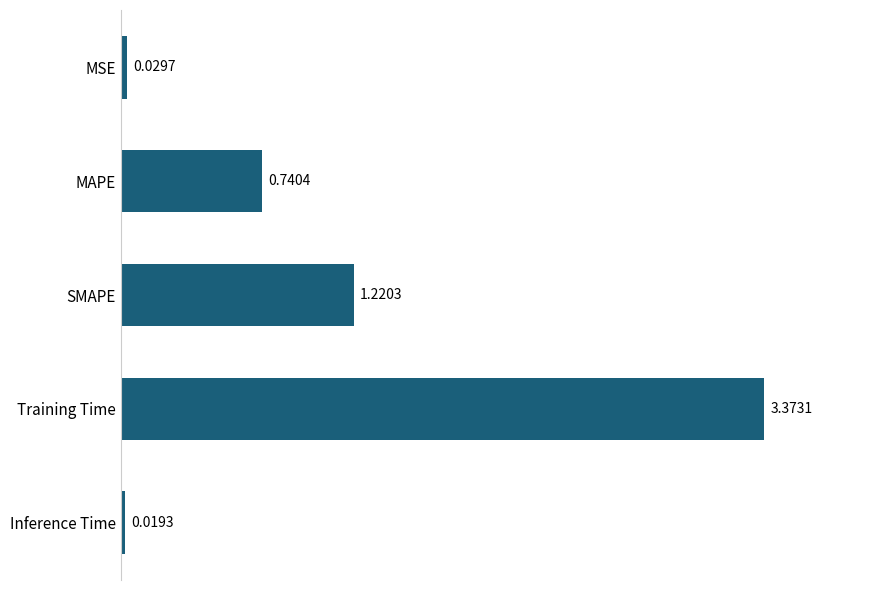

What is the sum of all values?

5.4